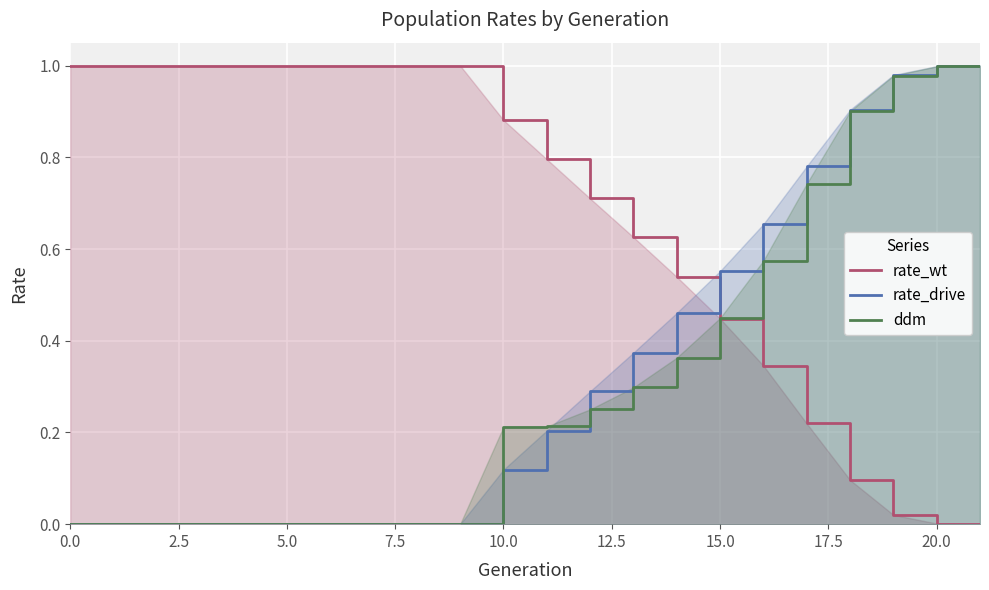

How many times do rate_wt and rate_drive cross each other?

1